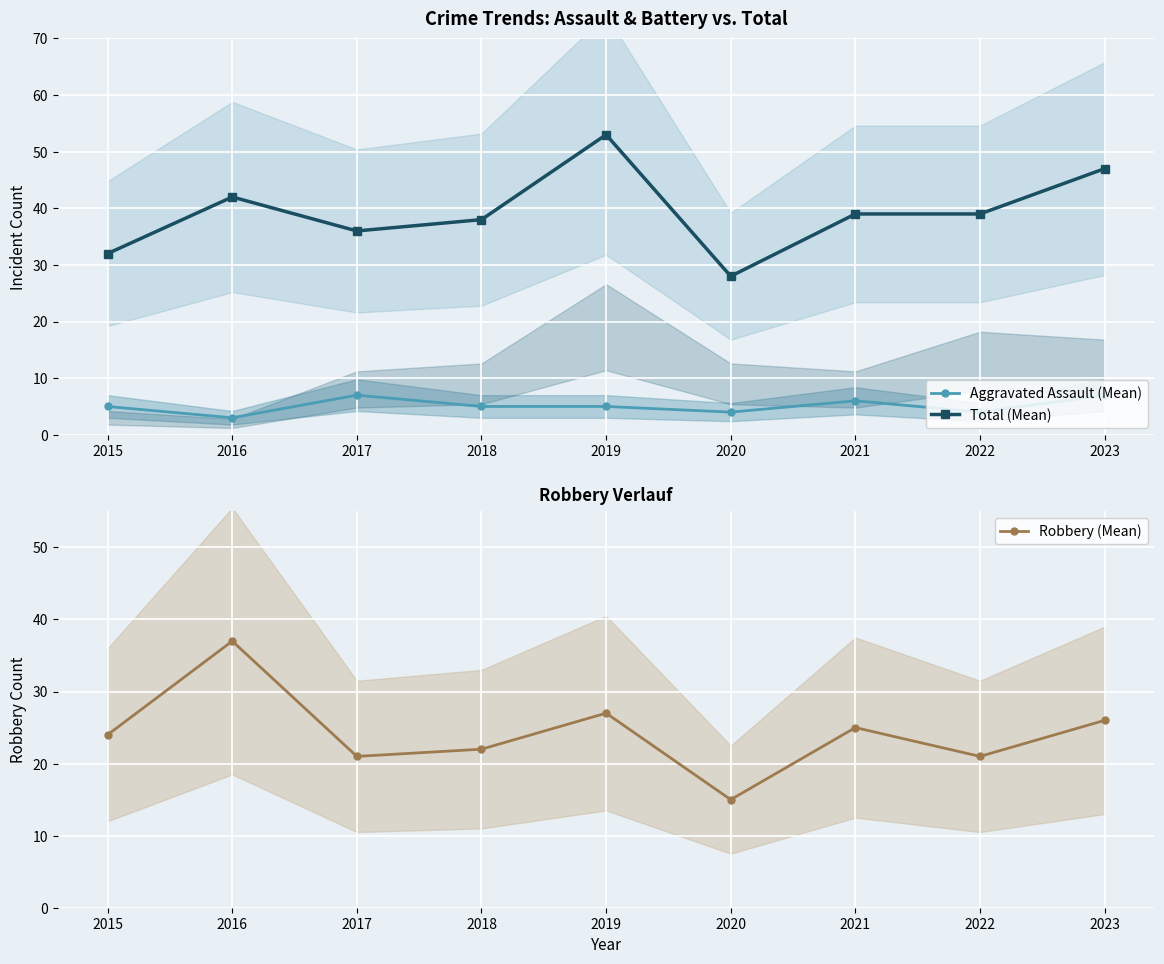

Which series changed the most between 2017 and 2019?

Total (Mean)